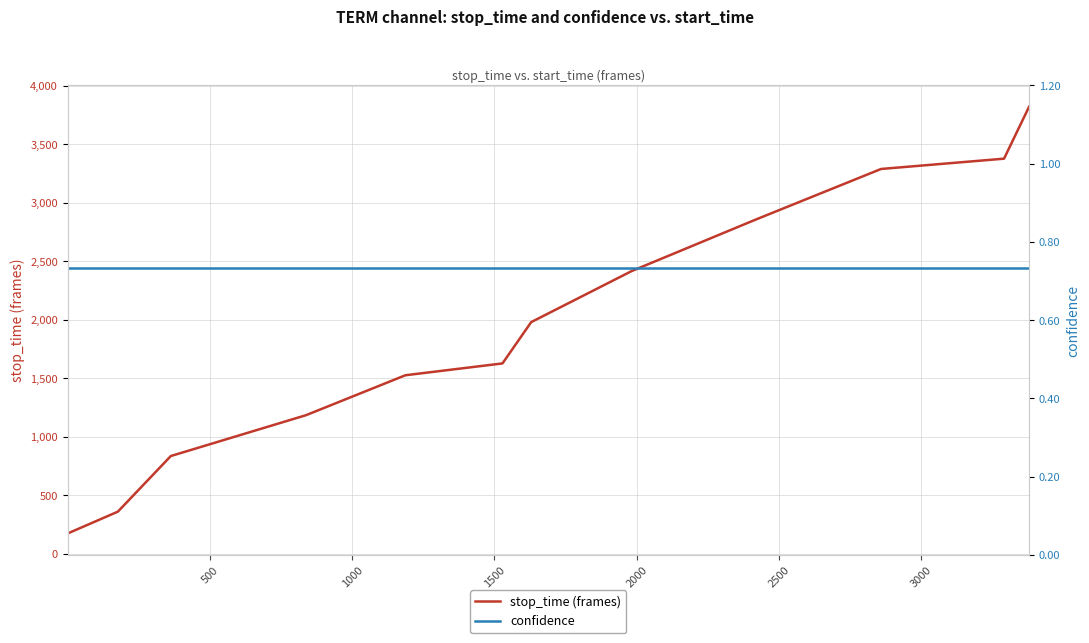

True or false: confidence and stop_time (frames) intersect in this chart.

False